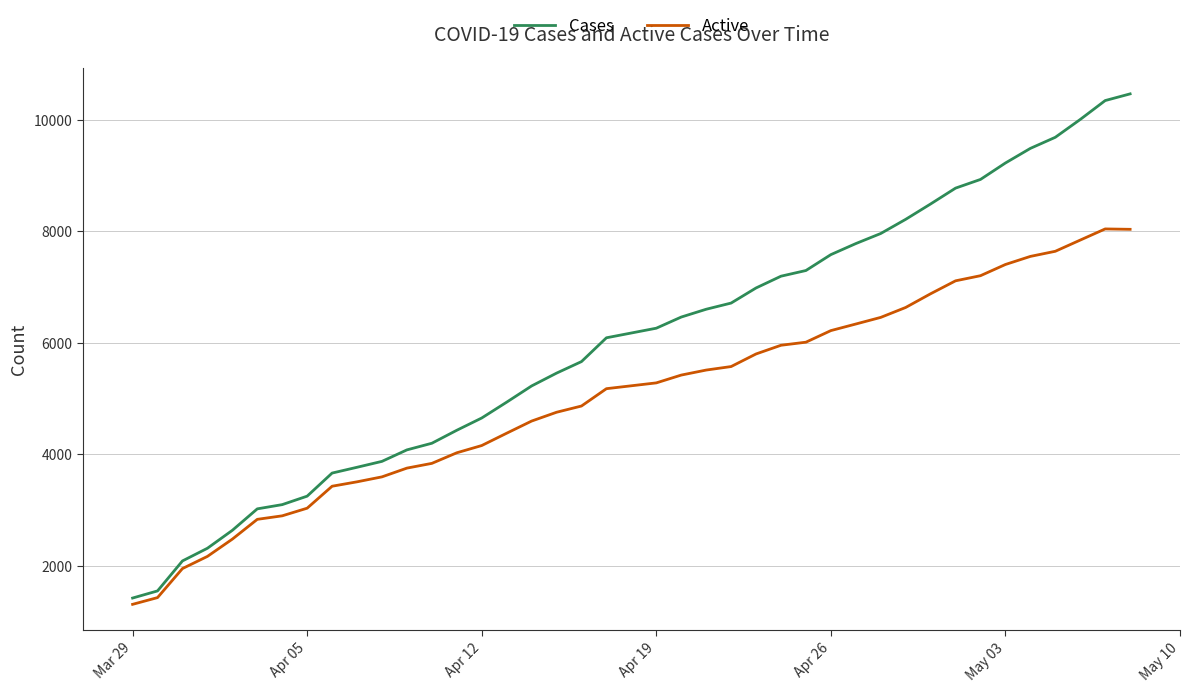

List the series in order of their peak value, highest first.

Cases, Active